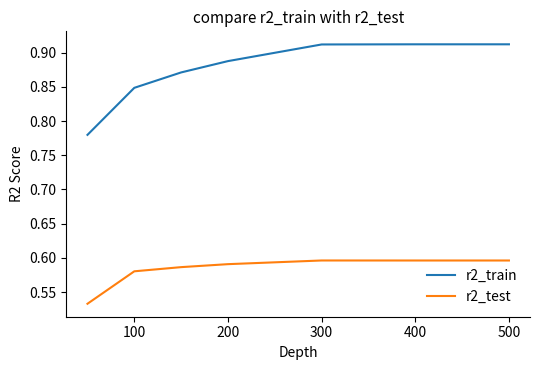

Which series has the largest total across all categories?

r2_train